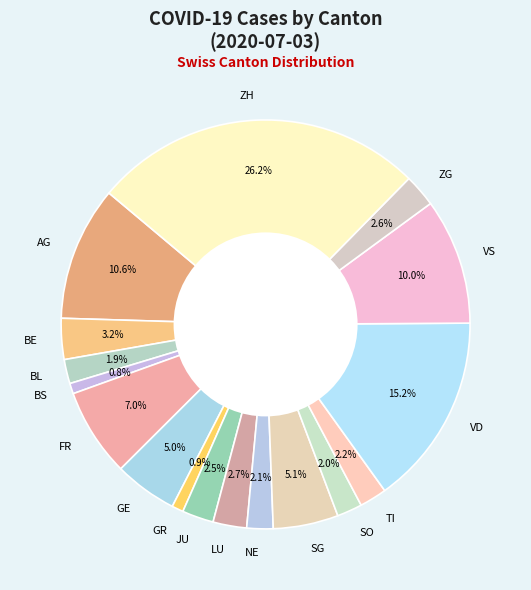

Combined, do ZH and GE account for over 50%?

No